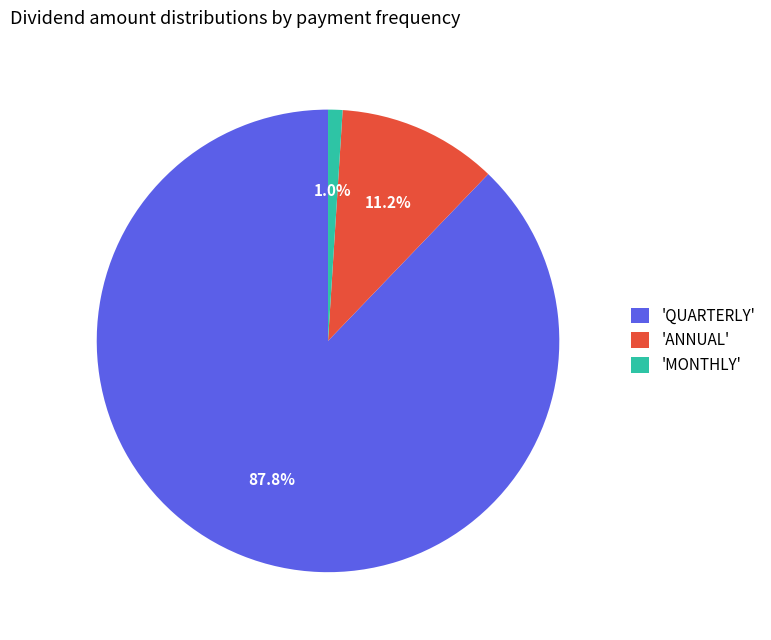

Which category has the smallest portion of the pie?

'MONTHLY'